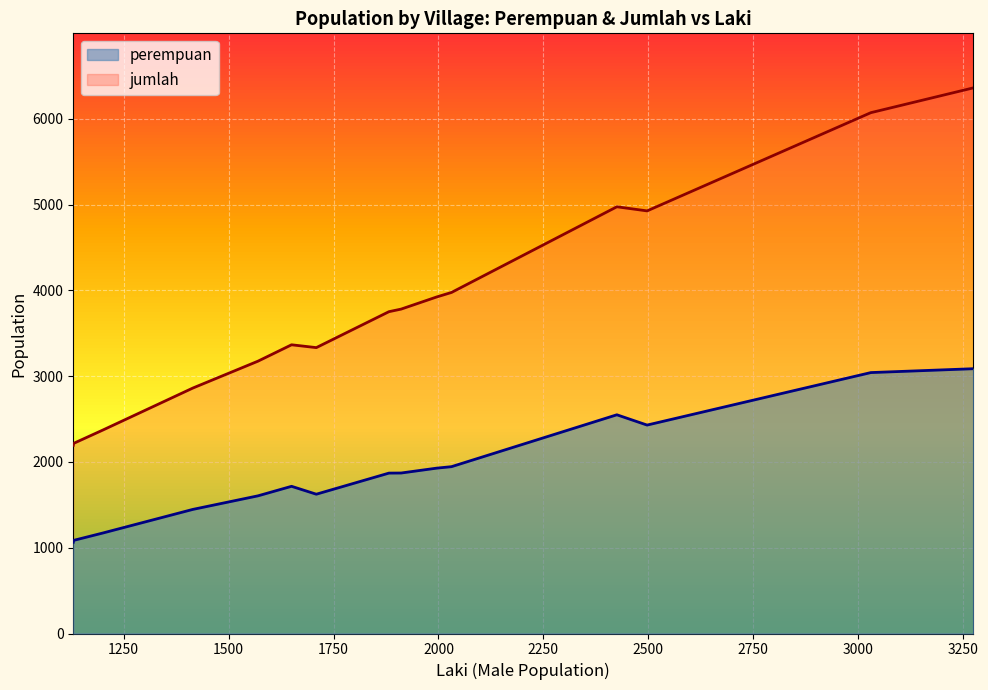

Which series has the largest range (max minus min)?

jumlah